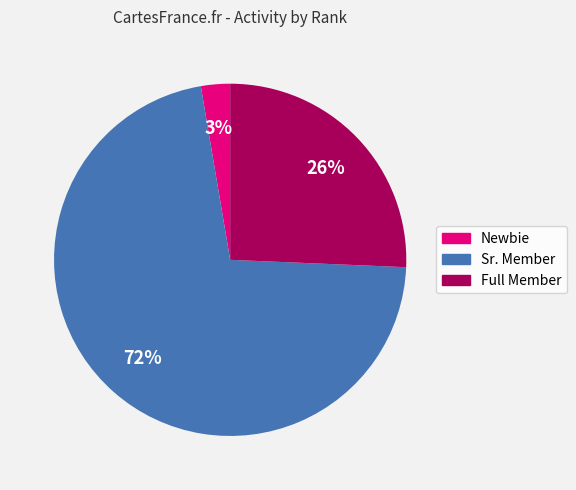

To the nearest percent, what is the average slice percentage?

33%